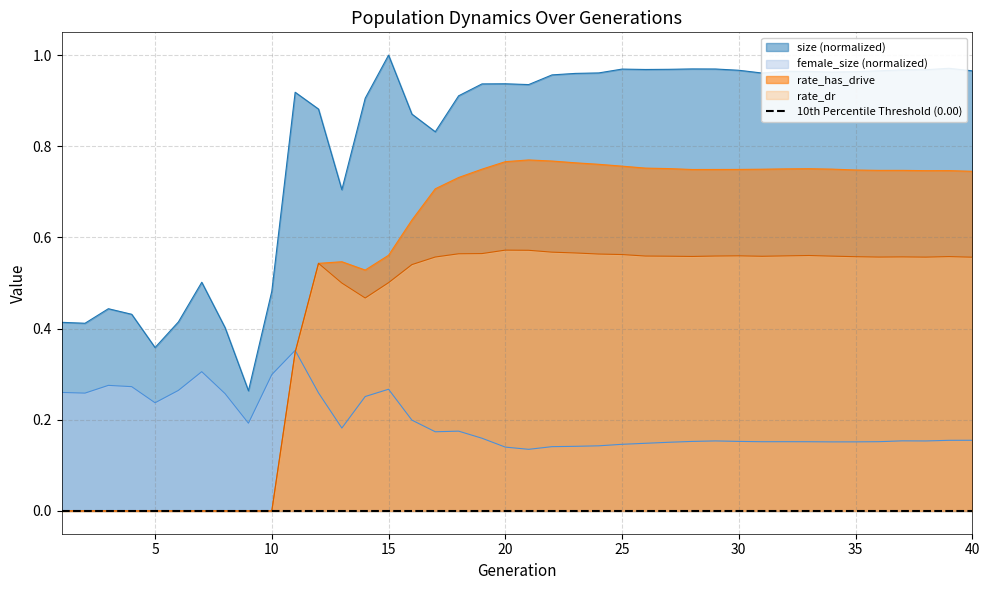

What is the highest value of the rate_dr series?

0.6